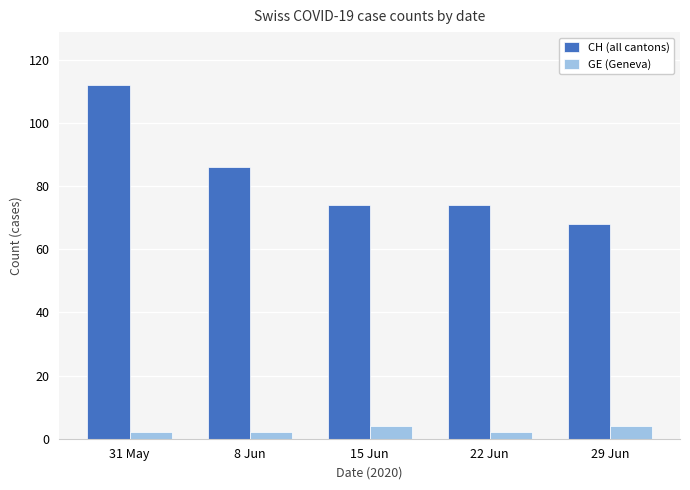

Reading left to right, extract all data points from this chart.

CH (all cantons): 112	86	74	74	68
GE (Geneva): 2	2	4	2	4